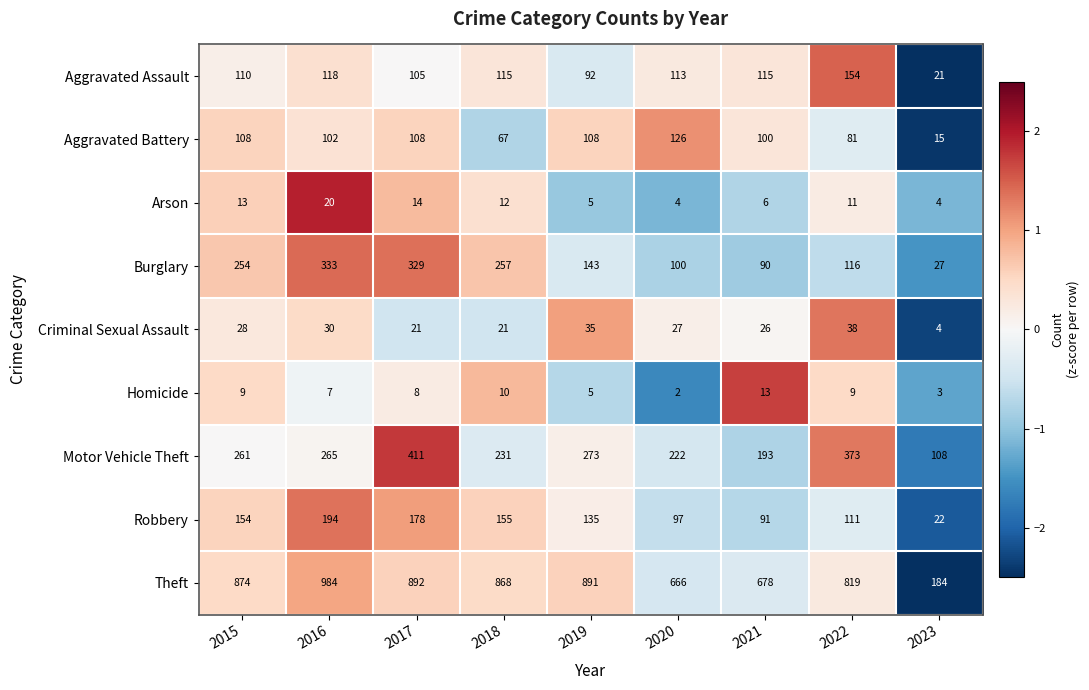

Rank the series by their maximum value, from lowest to highest.

Homicide, Arson, Criminal Sexual Assault, Aggravated Battery, Aggravated Assault, Robbery, Burglary, Motor Vehicle Theft, Theft